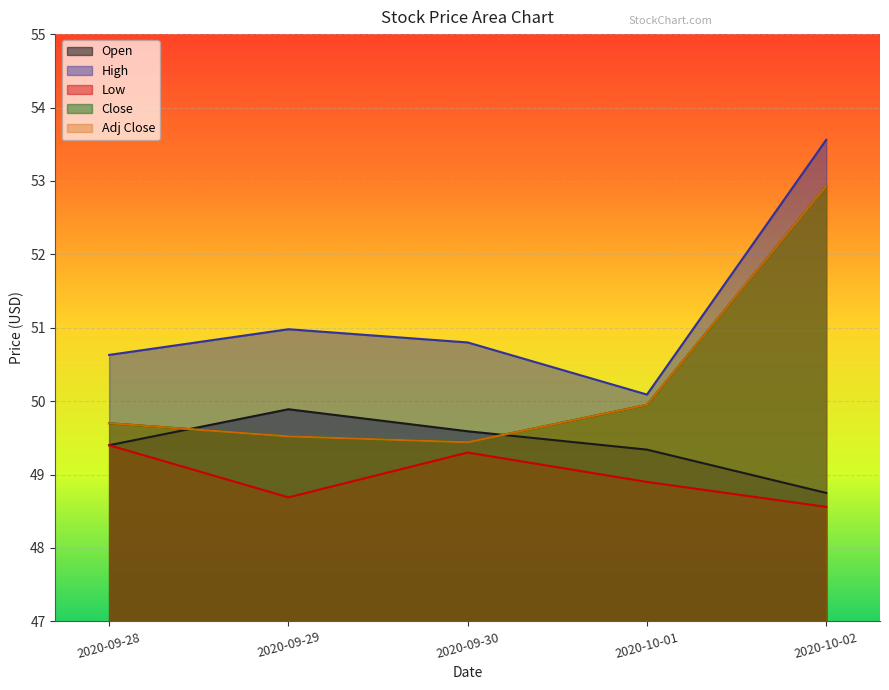

List the series in order of their peak value, lowest first.

Low, Open, Close, Adj Close, High